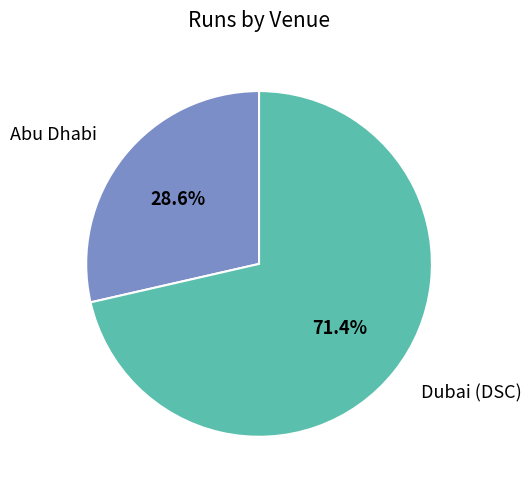

To the nearest percent, what portion does Abu Dhabi represent?

29%